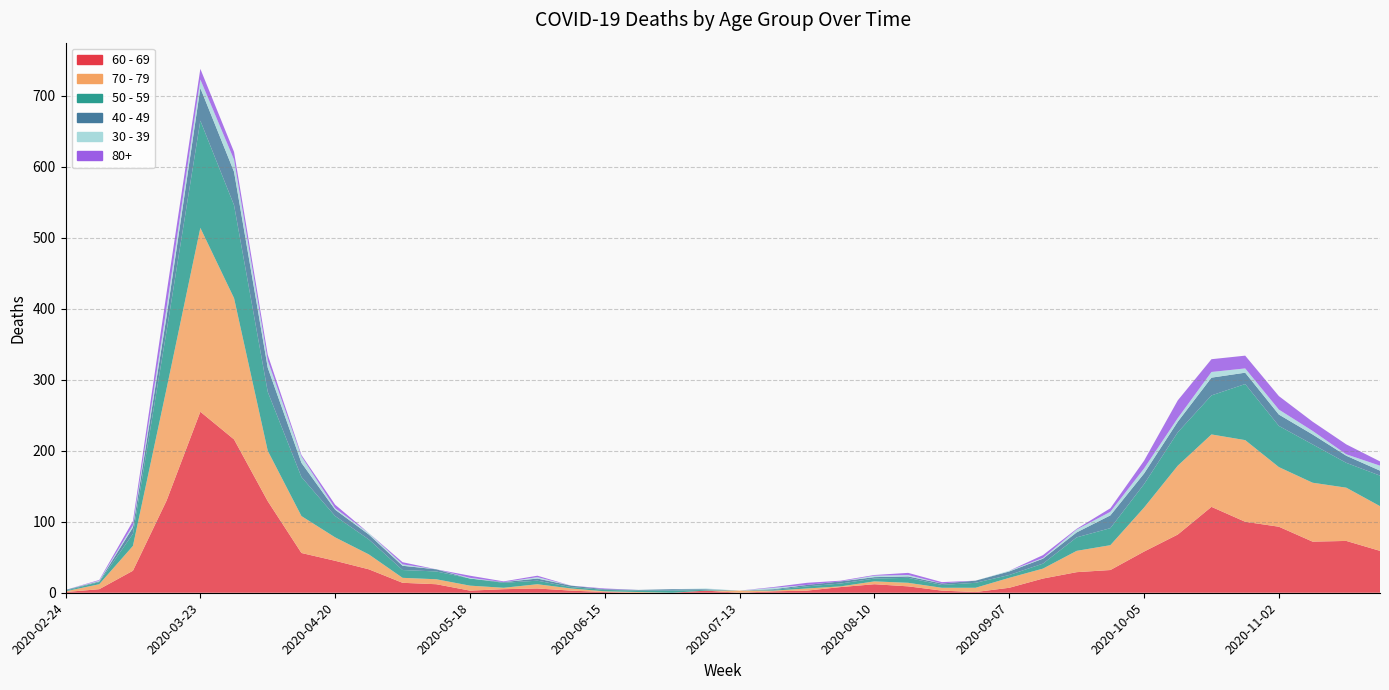

Reading left to right, transcribe all the data shown in this chart.

60 - 69: 1	5	31	130	255	216	129	56	45	33	14	12	3	5	6	3	1	0	0	3	0	2	3	8	12	9	3	1	7	20	29	32	58	82	121	100	93	72	73	59
70 - 79: 1	7	35	158	259	199	71	52	33	21	7	7	7	2	6	3	1	1	0	0	3	1	3	1	4	5	4	6	14	14	30	35	62	97	102	115	84	83	75	63
50 - 59: 1	3	17	81	151	131	83	55	30	21	11	11	10	7	5	2	2	2	3	1	0	1	3	4	4	7	4	7	4	7	19	24	33	47	55	79	58	54	35	43
40 - 49: 1	1	9	21	46	47	34	20	9	7	6	3	0	1	3	2	1	1	2	1	0	1	2	3	2	2	2	3	5	7	7	18	15	15	25	16	16	14	10	7
30 - 39: 0	1	3	12	12	17	10	9	2	2	2	0	1	0	2	0	0	0	0	1	0	2	0	0	2	2	0	0	1	1	4	5	7	5	8	6	7	5	2	7
80+: 0	1	6	21	15	11	8	2	5	0	3	0	3	1	2	0	1	0	0	0	0	1	3	1	1	3	2	0	0	4	1	5	11	25	18	18	19	13	14	6